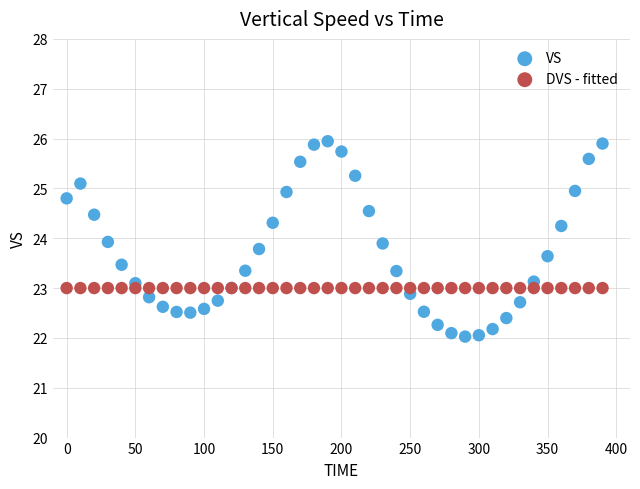

Which series contains the highest Y value?

VS